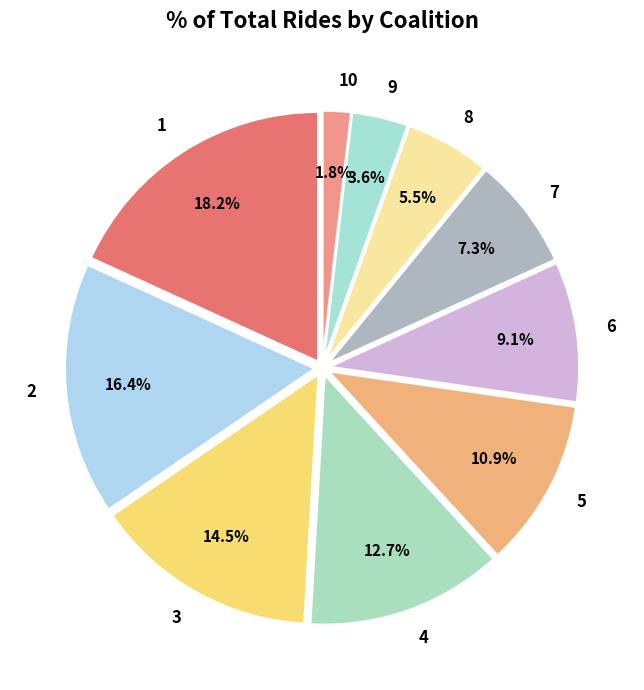

How many slices are in this pie chart?

10